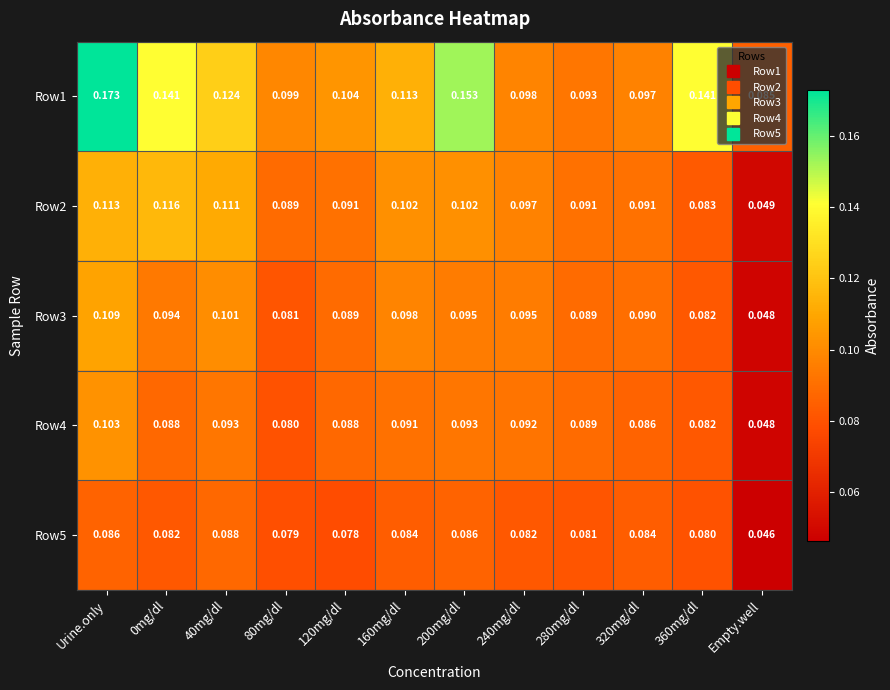

Is the value of Row3 at 40mg/dl greater than the value of Row4 at 200mg/dl?

Yes